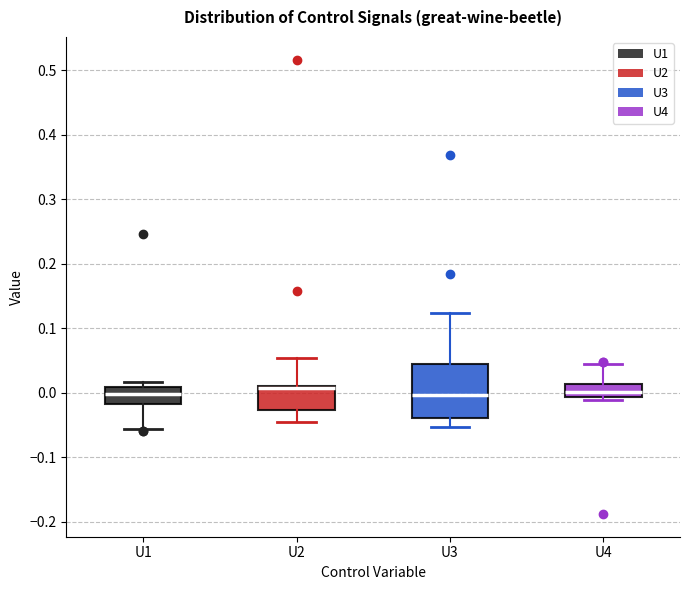

Where is the upper edge of the box for U2 on the y-axis? The values are not printed on the chart, so give them approximately, as read against the axis.

0.01